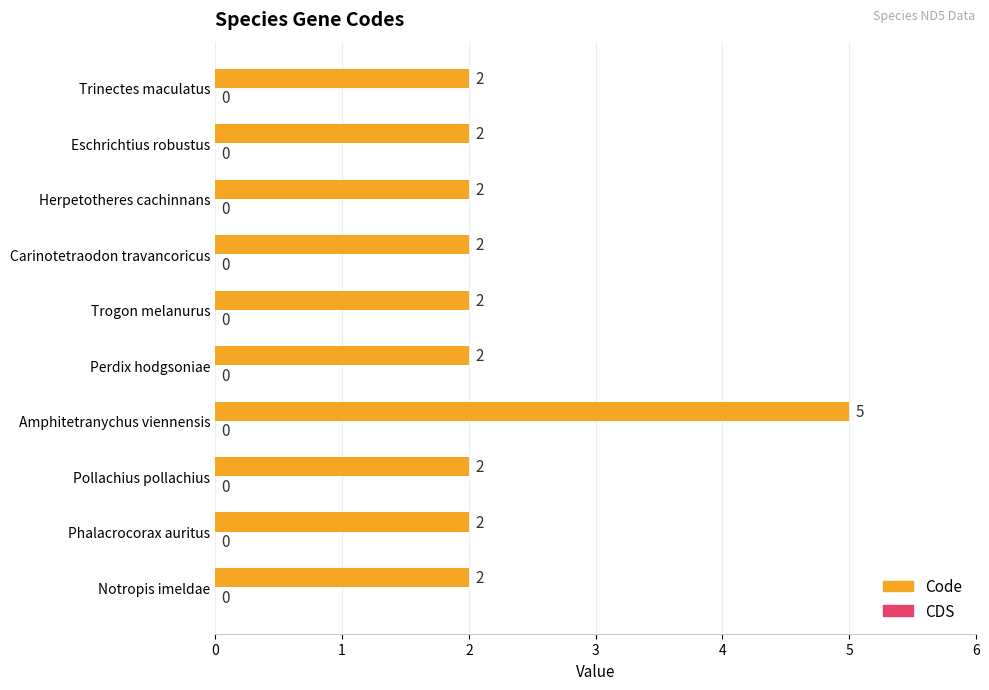

How many bars are there in total?

10